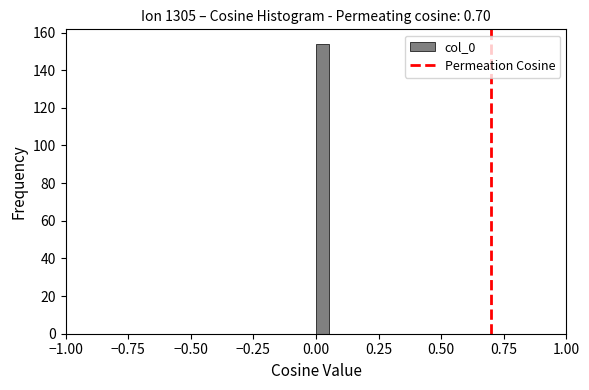

Read against the x-axis, roughly where is the centre of the tallest bar?

0.05